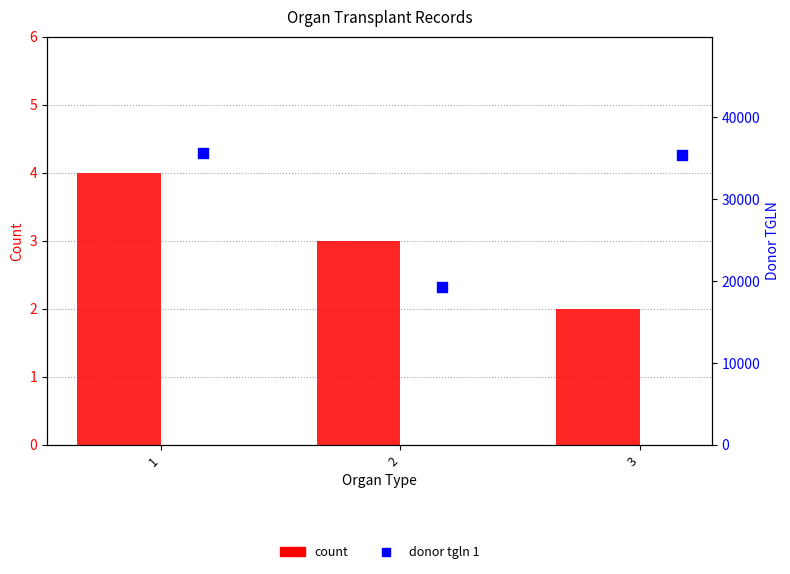

Which series has the largest total across all categories?

donor tgln 1